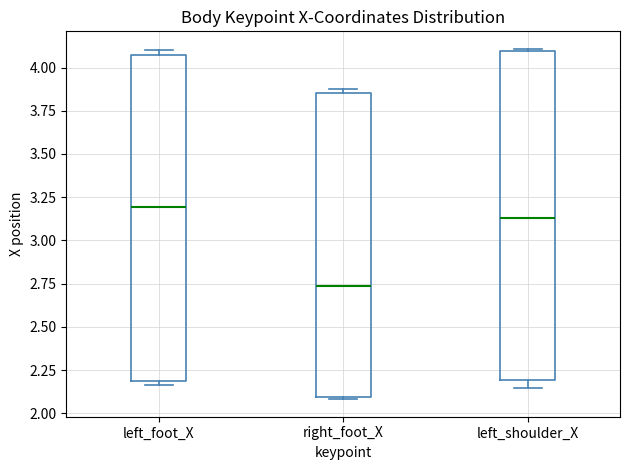

Reading left to right, transcribe this box plot: for each box, give where its median line is, the range the box spans, and where its two whiskers end, as read against the y-axis. The values are not printed on the chart, so give them approximately, as read against the axis.

left_foot_X: median 3.20, box 2.20 to 4.05, whiskers 2.15 to 4.10
right_foot_X: median 2.75, box 2.10 to 3.85, whiskers 2.10 to 3.90
left_shoulder_X: median 3.15, box 2.20 to 4.10, whiskers 2.15 to 4.10